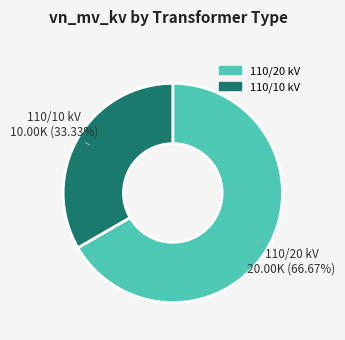

Is the sum of 110/10 kV and 110/20 kV greater than half?

Yes